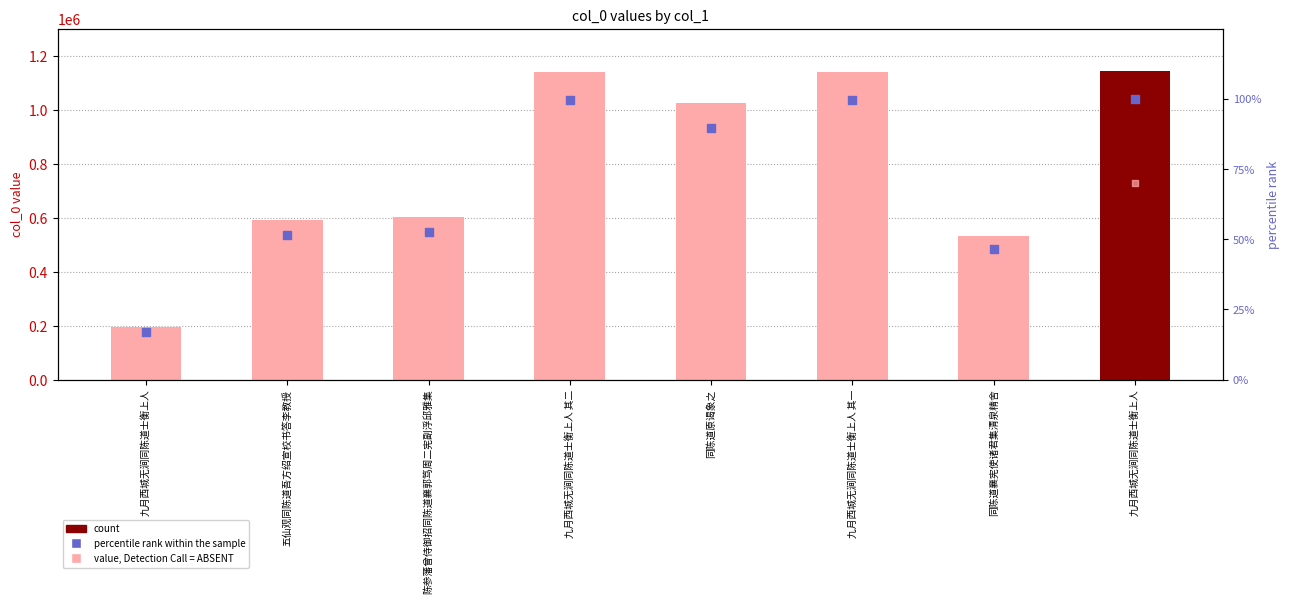

Is the value of rank at 五仙观同陈道吾方绍宣校书答李教授 greater than the value of value (ABSENT) at 九月西城无涧同陈道士衡上人 其一?

No